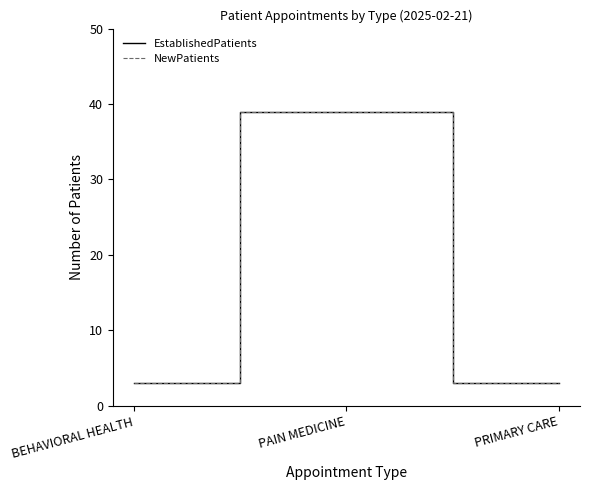

Is this an area chart (filled region under the line)?

No